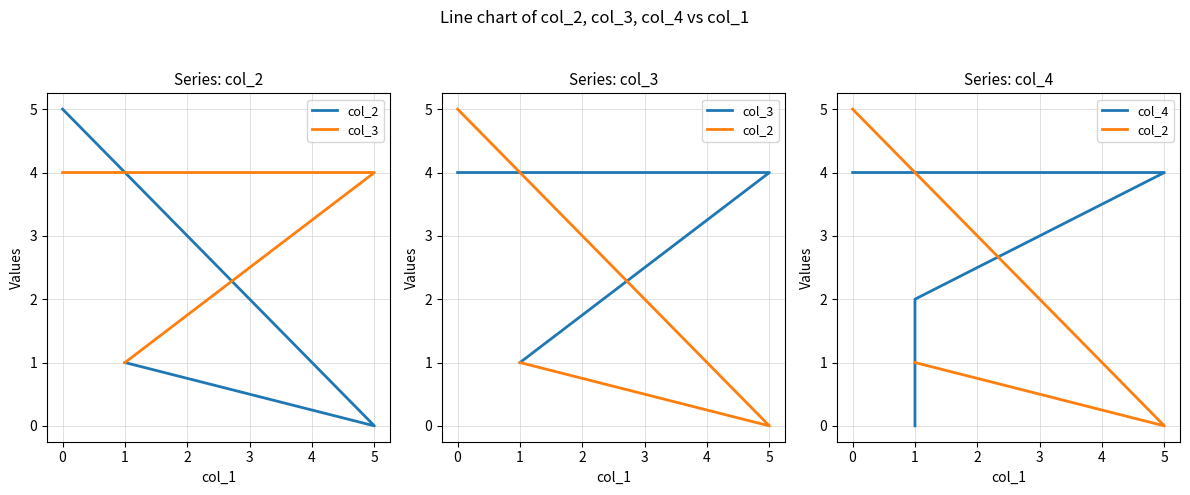

How many distinct data groups are displayed?

3